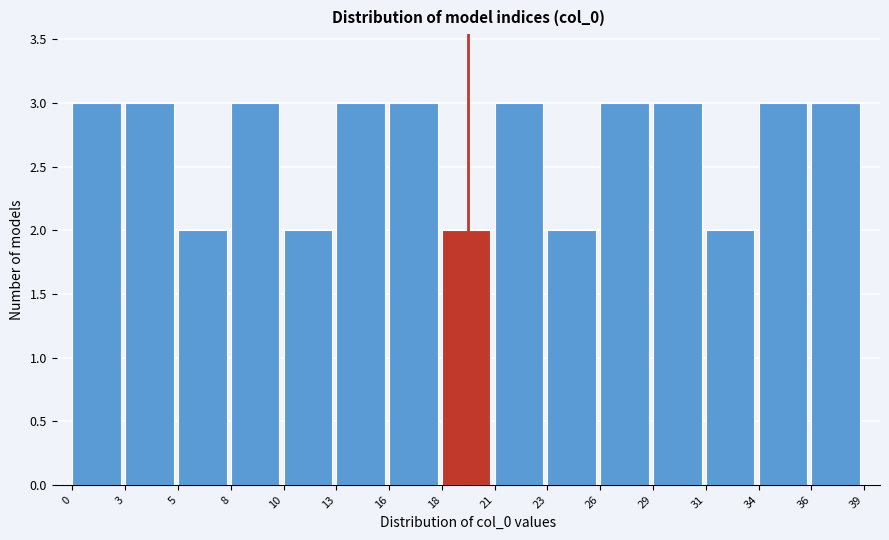

Reading left to right, transcribe this chart: for each bar, give the range it covers on the x-axis and its height. The values are not printed on the chart, so give them approximately, as read against the axis.

0 to 3: 3
3 to 5: 3
5 to 8: 2
8 to 10: 3
10 to 13: 2
13 to 16: 3
16 to 18: 3
18 to 21: 2
21 to 23: 3
23 to 26: 2
26 to 29: 3
29 to 31: 3
31 to 34: 2
34 to 36: 3
36 to 39: 3